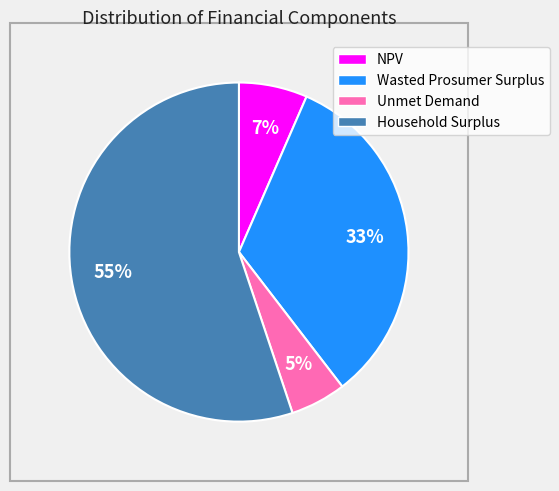

To the nearest percent, what is the difference between the largest and smallest slice percentages?

50%